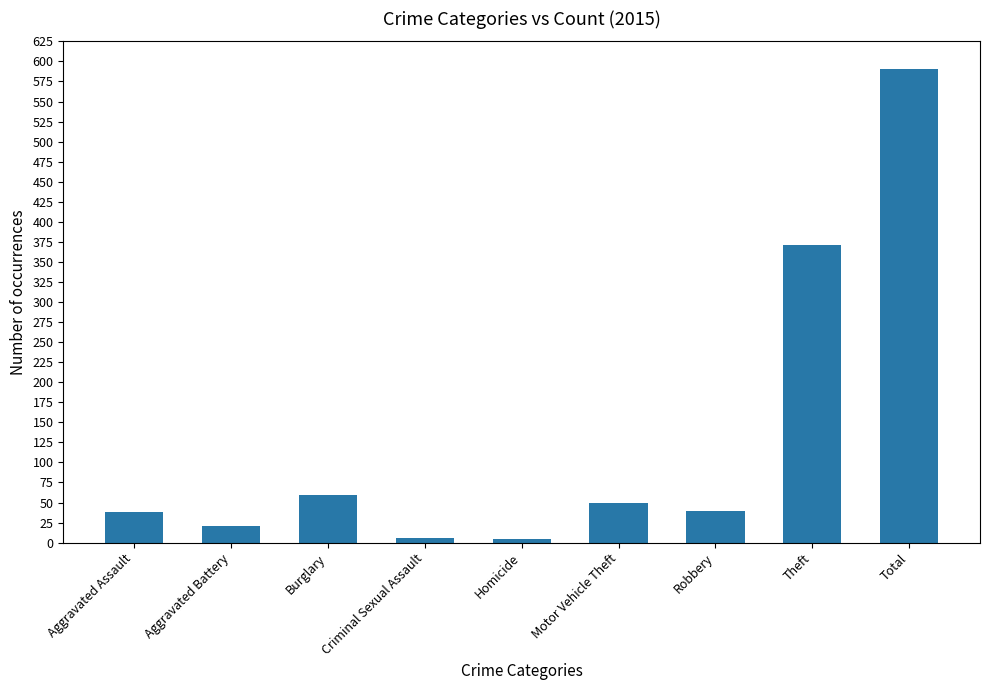

Which label corresponds to the largest value in the chart?

Total